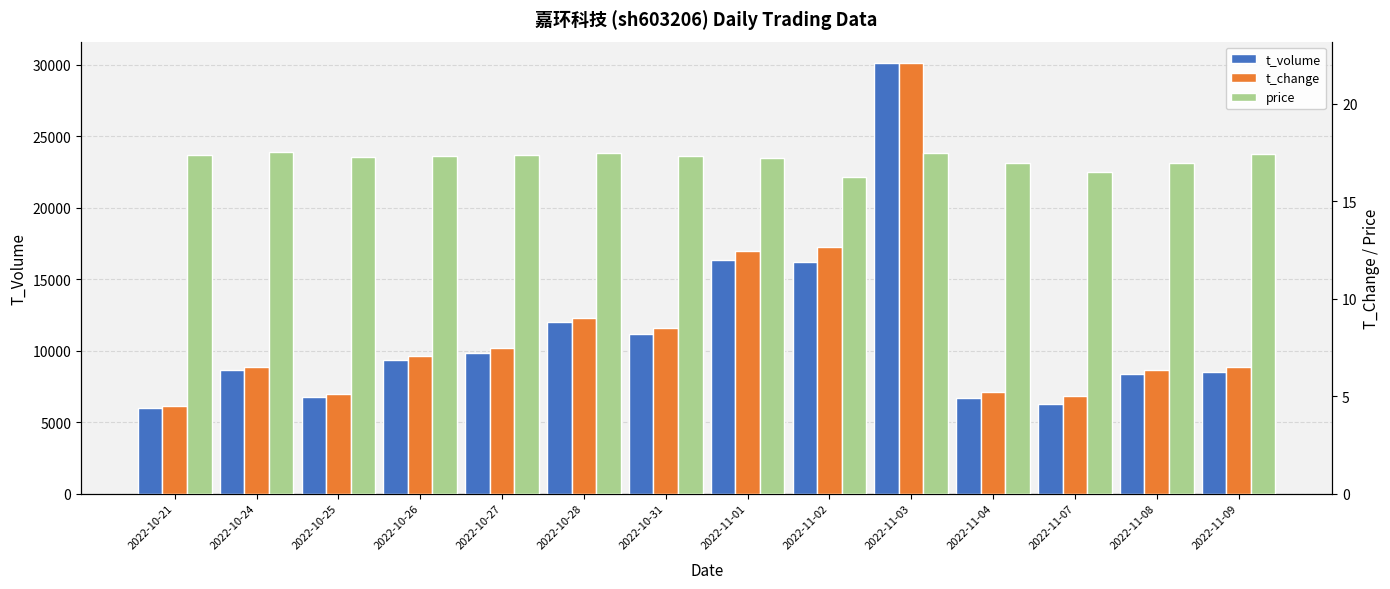

At which label does price reach its minimum?

2022-11-02